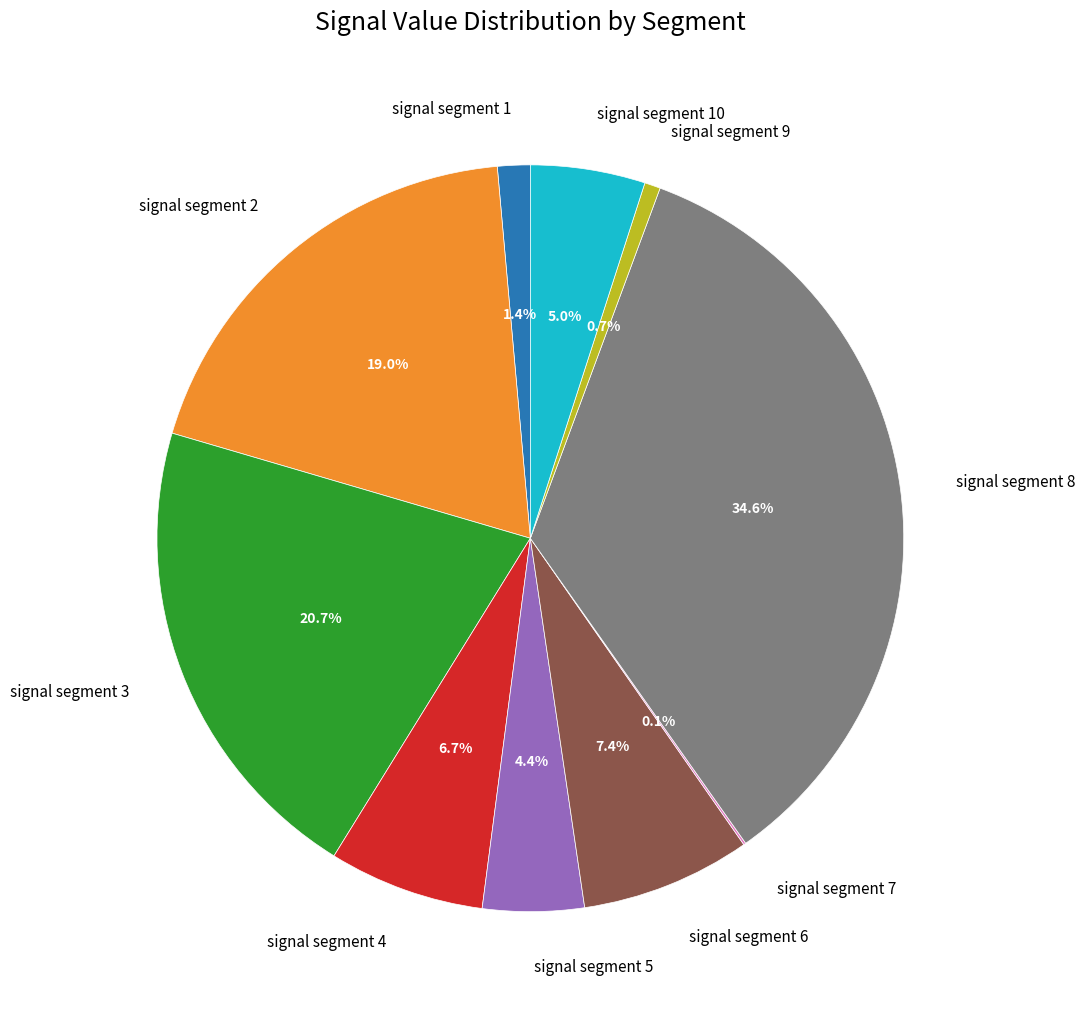

What is the largest slice in the pie chart?

signal segment 8